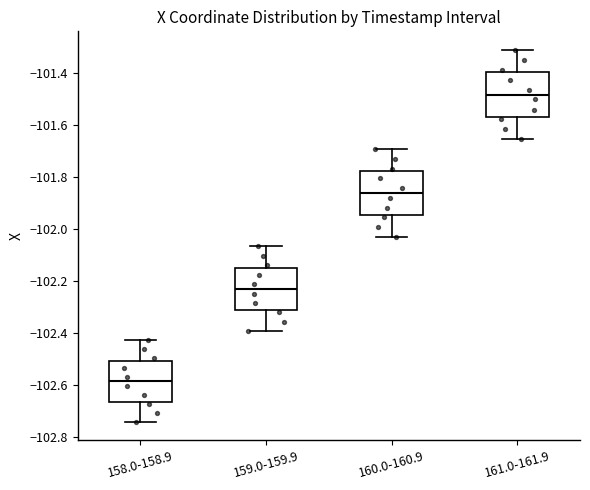

Reading left to right, transcribe this box plot: for each box, give where its median line is, the range the box spans, and where its two whiskers end, as read against the y-axis. The values are not printed on the chart, so give them approximately, as read against the axis.

158.0-158.9: median -102.58, box -102.66 to -102.50, whiskers -102.74 to -102.42
159.0-159.9: median -102.24, box -102.32 to -102.14, whiskers -102.40 to -102.06
160.0-160.9: median -101.86, box -101.94 to -101.78, whiskers -102.02 to -101.70
161.0-161.9: median -101.48, box -101.56 to -101.40, whiskers -101.66 to -101.30